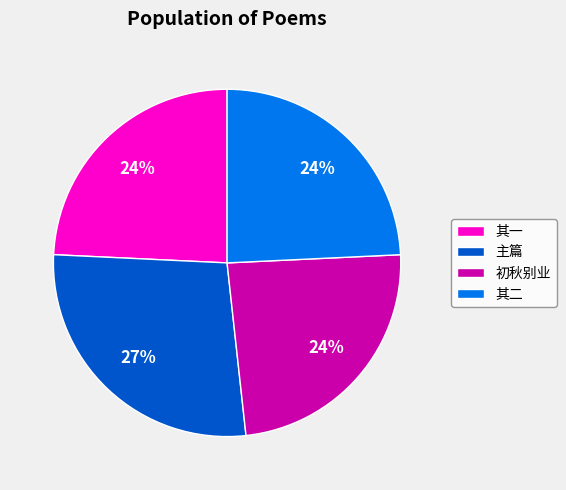

Count the number of slices in the pie.

4